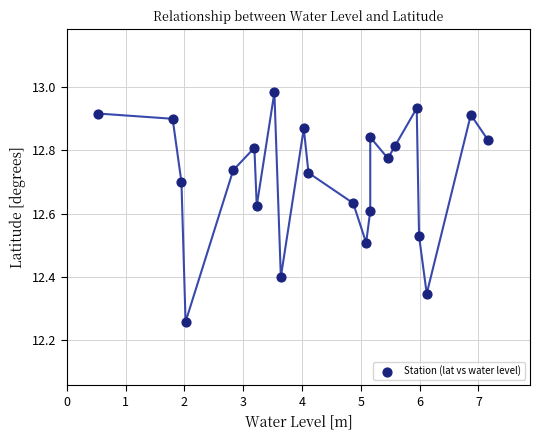

What is the range of X values (max minus min)?

6.6